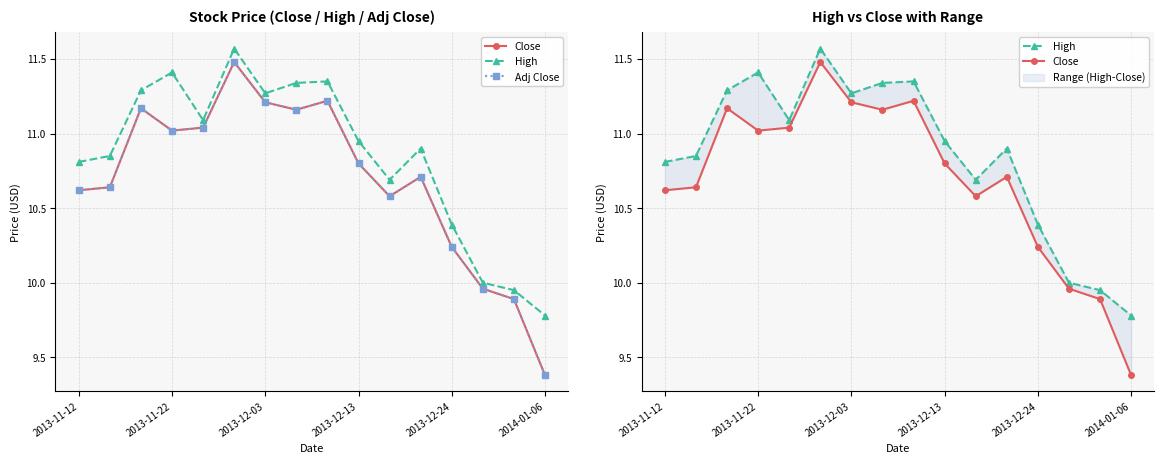

Reading right to left, transcribe all the data shown in this chart.

Close: 9.4	9.9	10.0	10.2	10.7	10.6	10.8	11.2	11.2	11.2	11.5	11.0	11.0	11.2	10.6	10.6
High: 9.8	9.9	10.0	10.4	10.9	10.7	10.9	11.3	11.3	11.3	11.6	11.1	11.4	11.3	10.8	10.8
Adj Close: 9.4	9.9	10.0	10.2	10.7	10.6	10.8	11.2	11.2	11.2	11.5	11.0	11.0	11.2	10.6	10.6